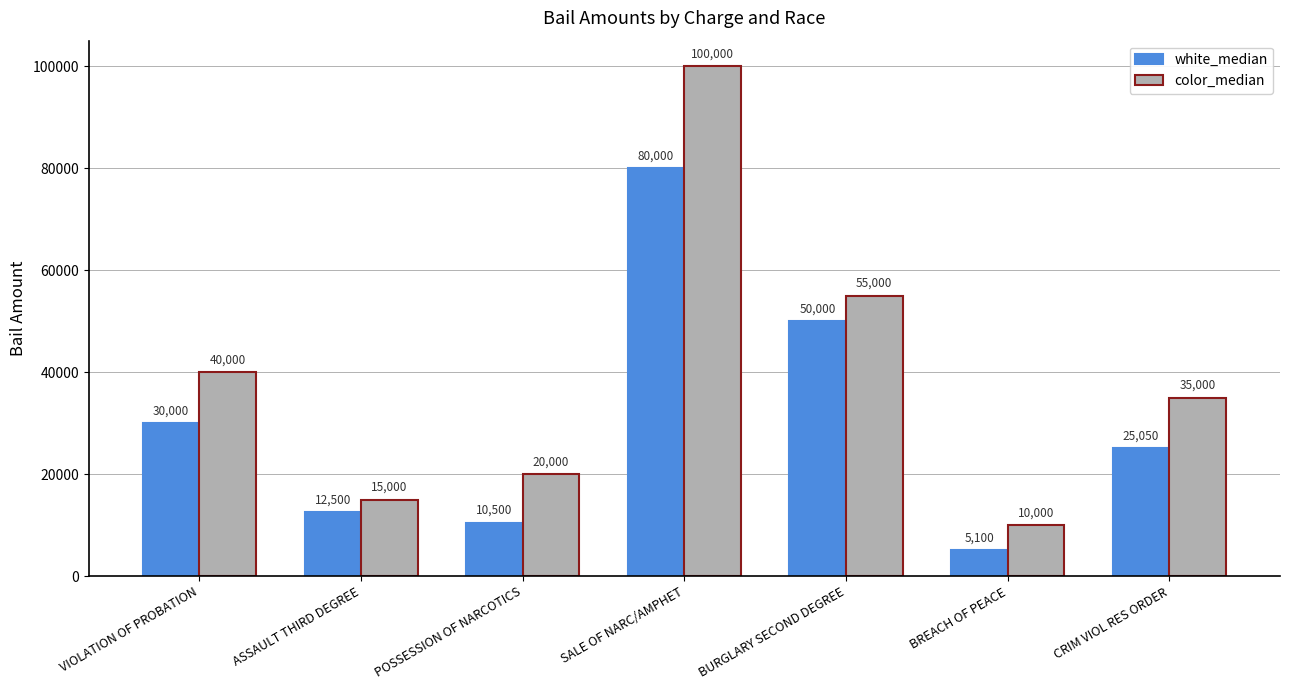

At BREACH OF PEACE, list the series in order from largest to smallest.

color_median, white_median